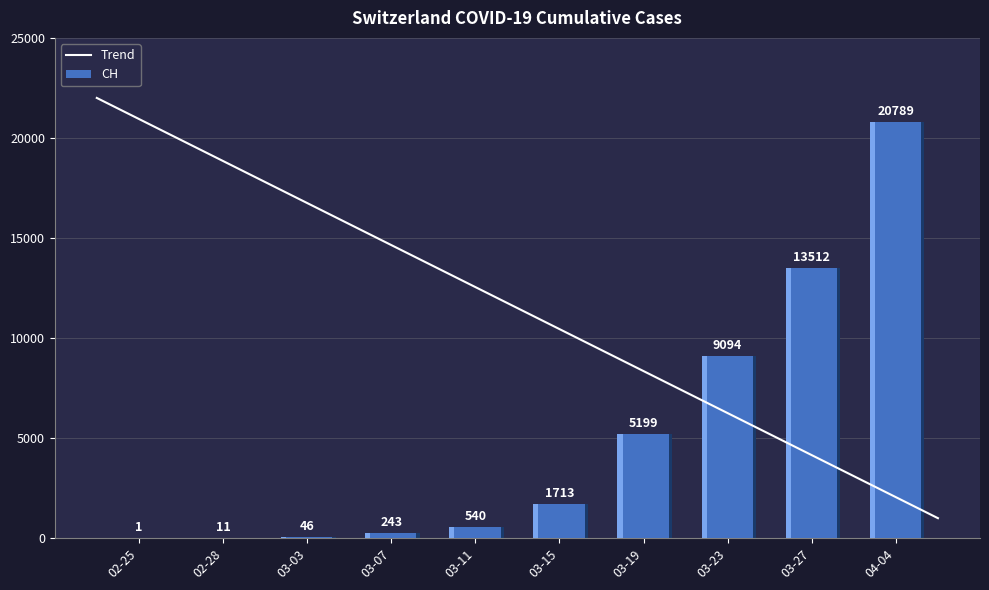

What is the maximum value shown in the chart?

22000